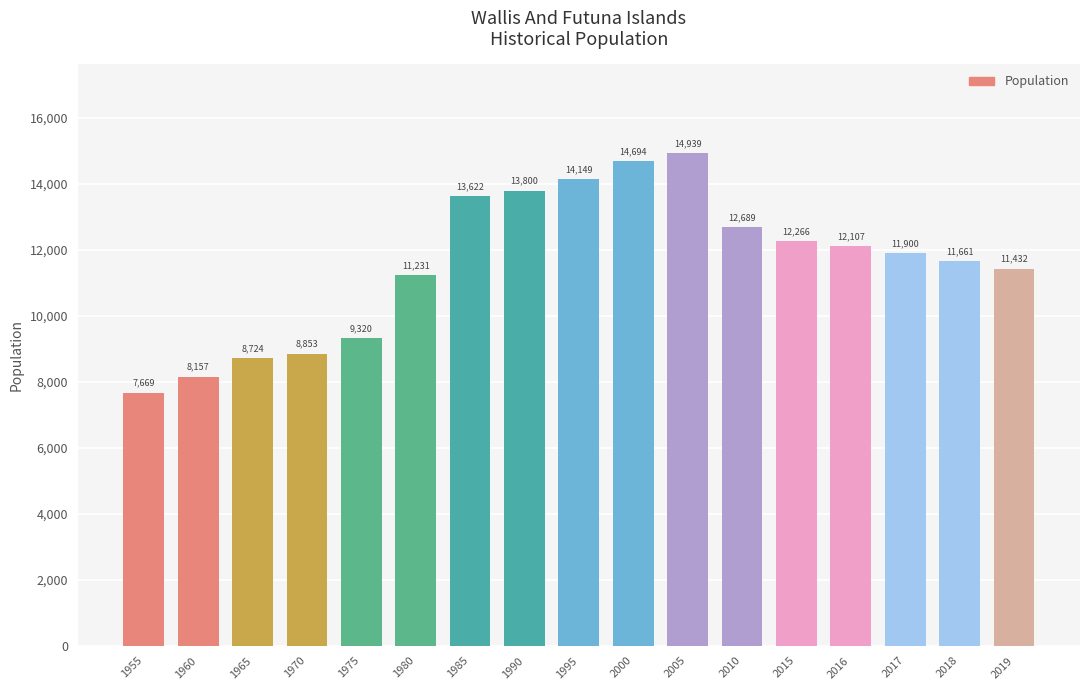

What is the value of the 11th bar from the left?

14939